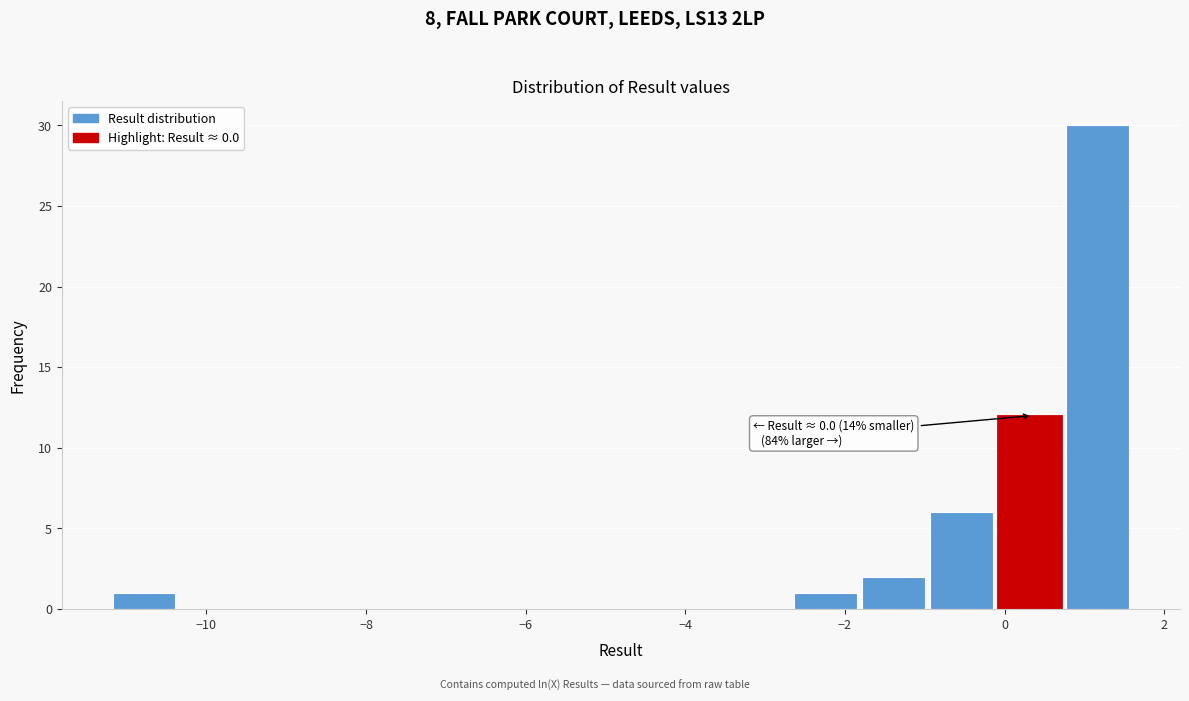

Which range on the x-axis has the tallest bar?

0.8 to 1.6